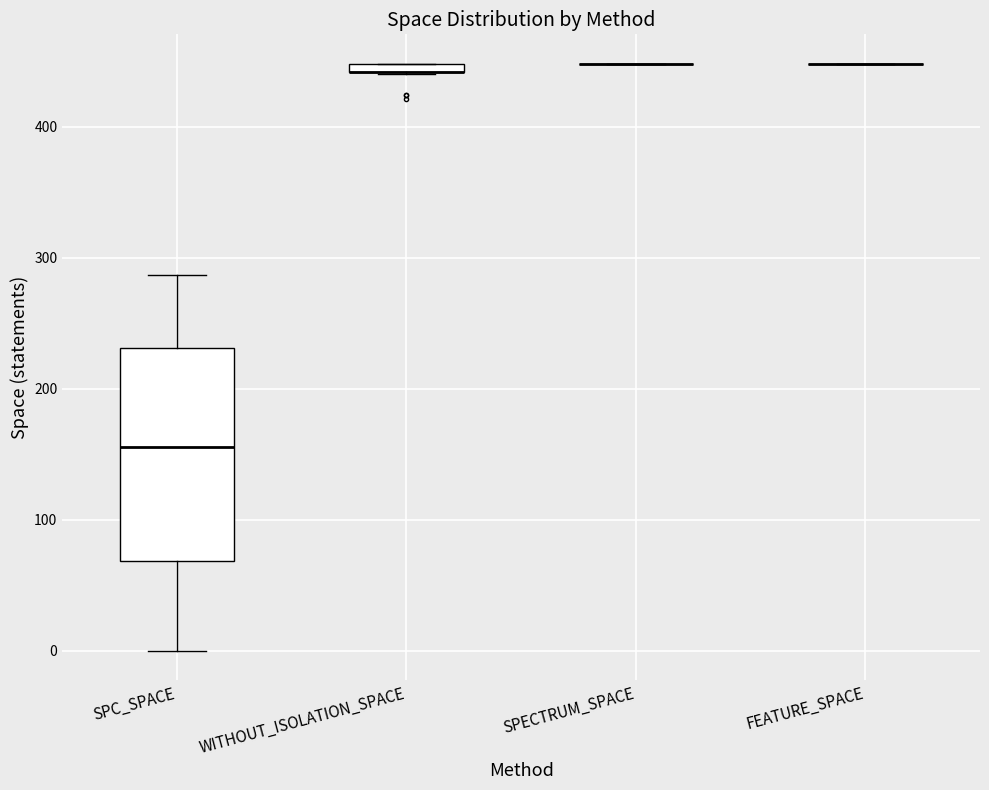

Comparing the boxes themselves (not the whiskers), which one is the tallest?

SPC_SPACE